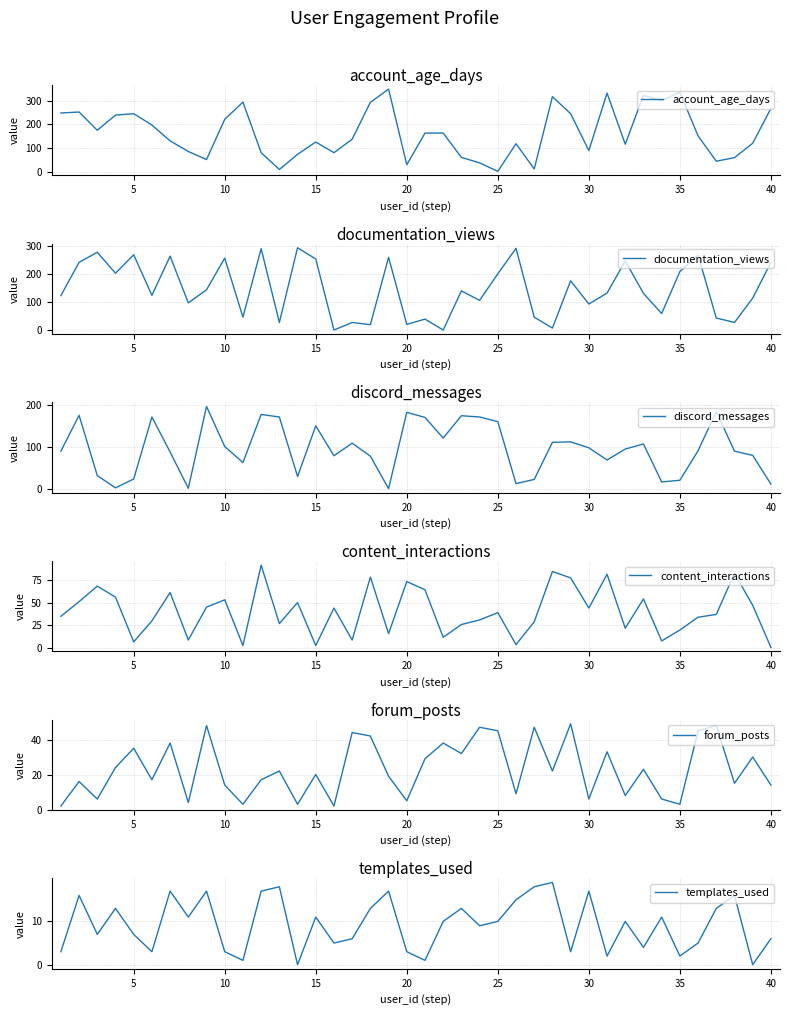

In documentation_views, how many points are higher than both neighbors (excluding endpoints)?

14